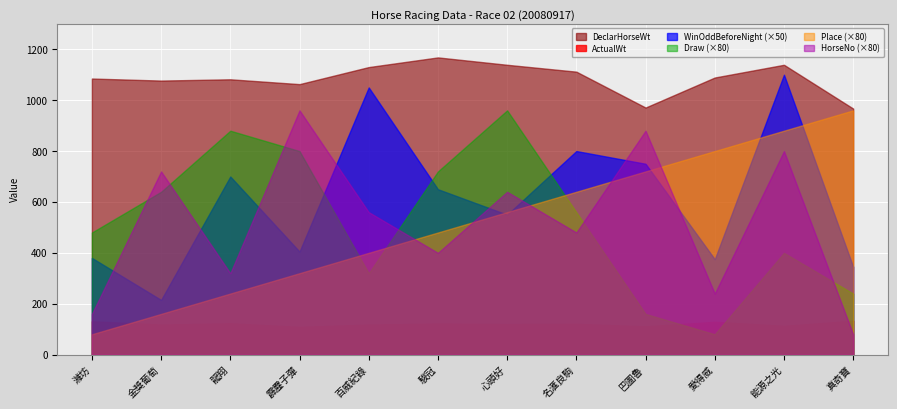

Rank the series at 名滙良駒 from lowest to highest value.

ActualWt, HorseNo (×80), Draw (×80), Place (×80), WinOddBeforeNight (×50), DeclarHorseWt